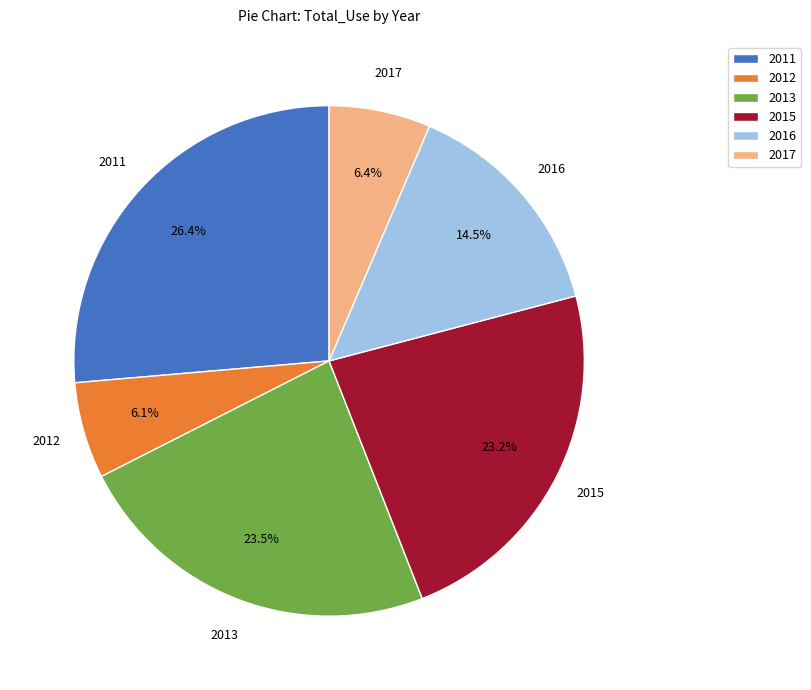

Is 2016 the majority of the pie?

No